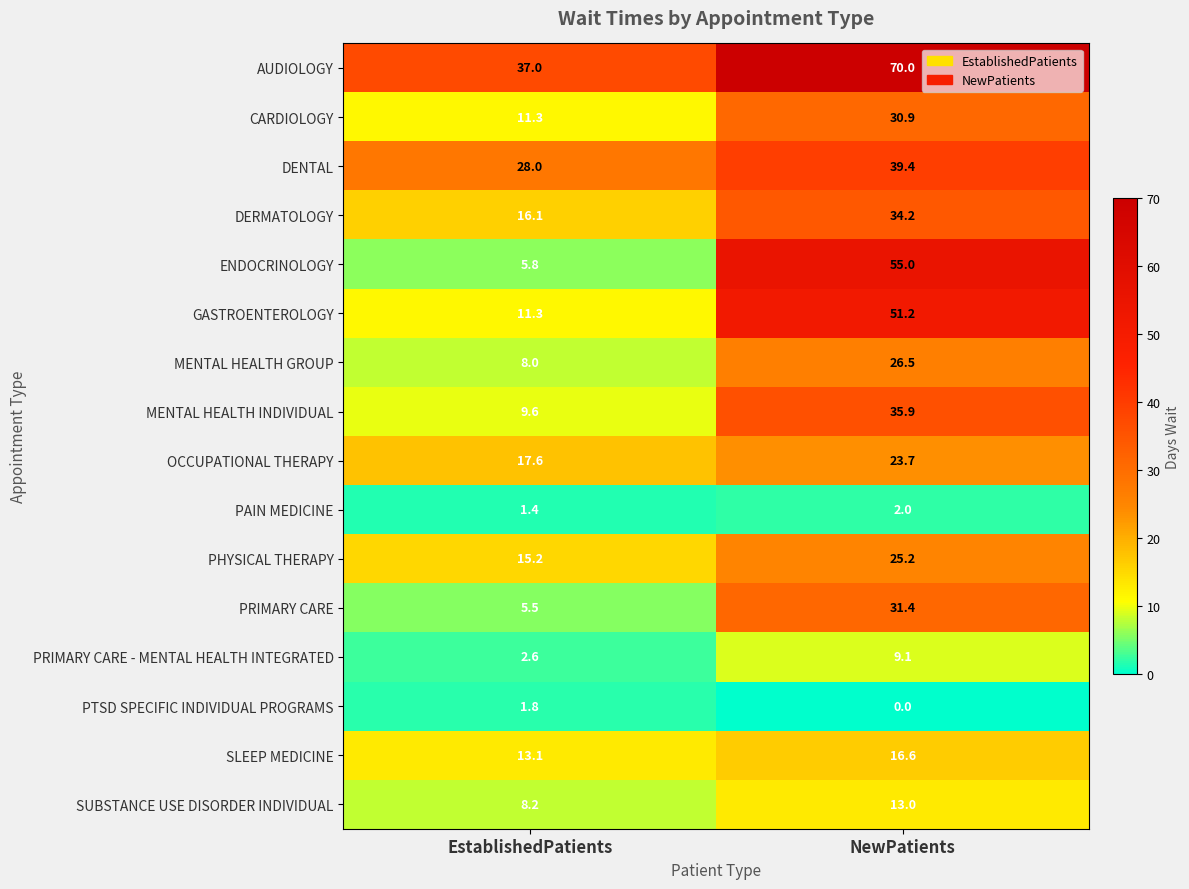

What is the difference between the maximum and minimum values in the ENDOCRINOLOGY series?

49.2